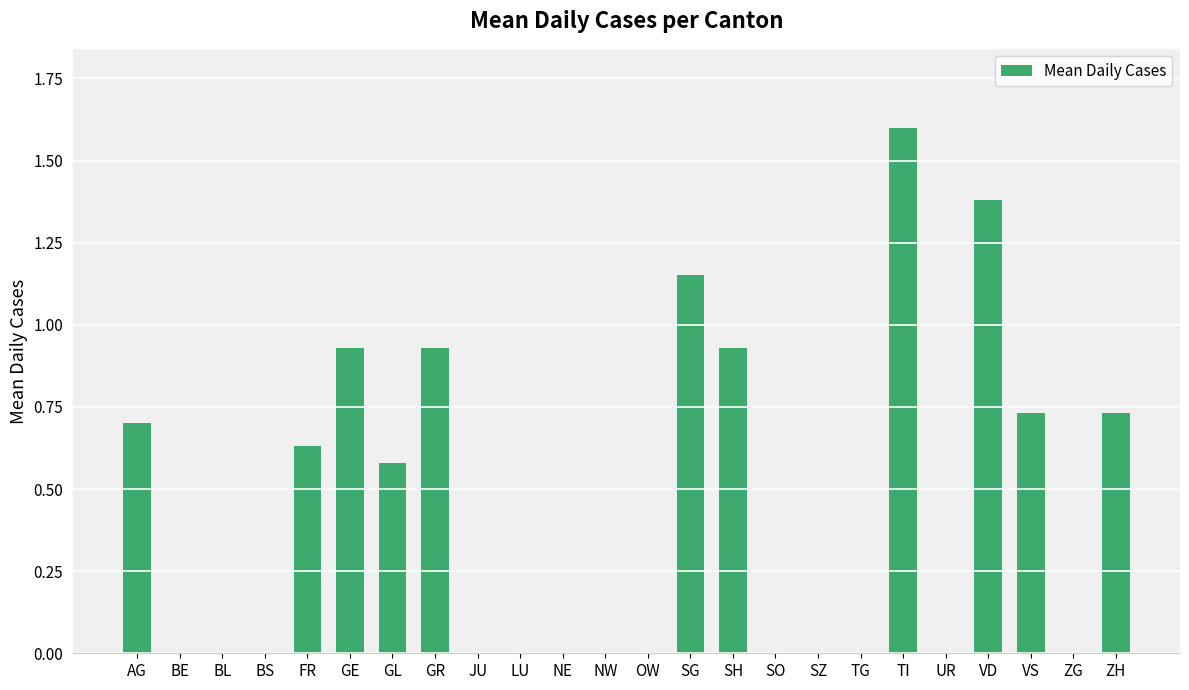

Which category has the highest value across all series?

TI